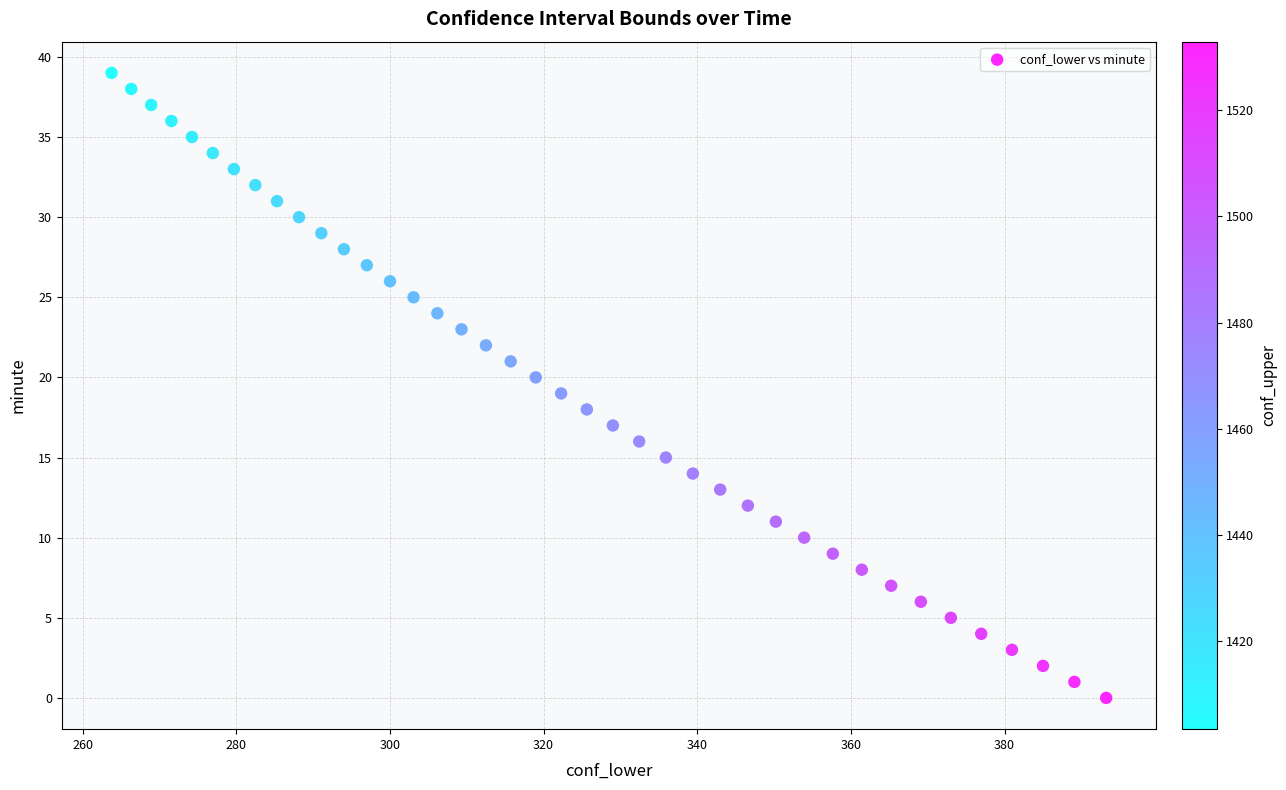

What is the range of Y values (max minus min)?

39